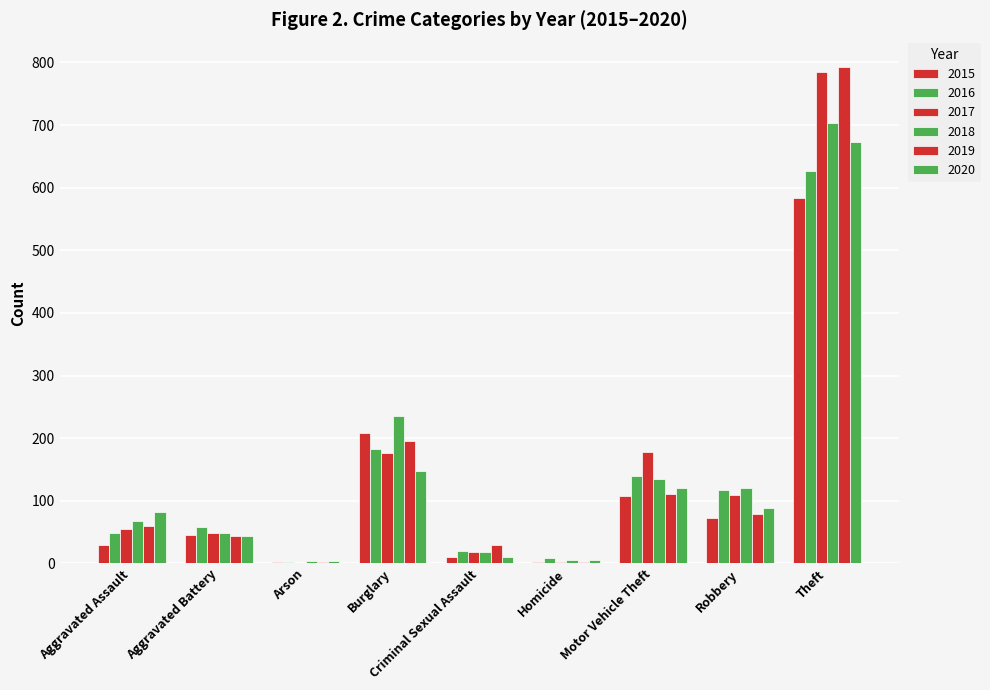

Are the bars horizontal?

No